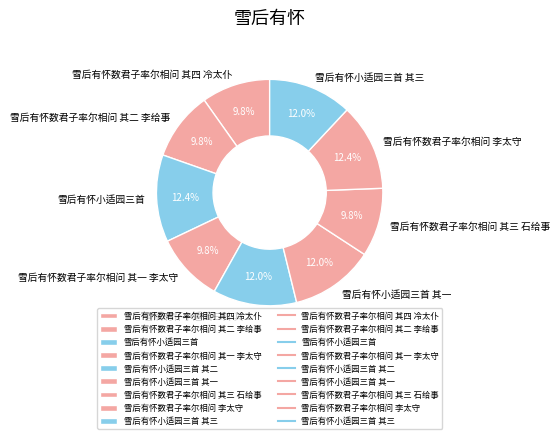

What percentage is the 雪后有怀小适园三首 其二 slice, to the nearest percent?

12%